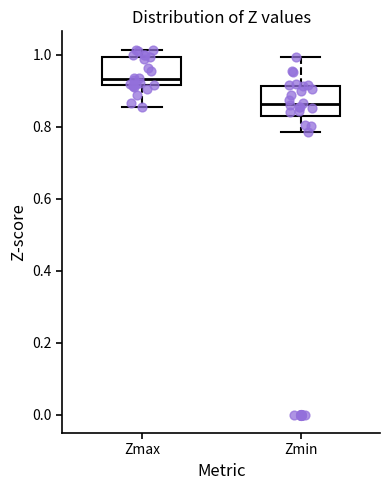

Which box's median line is the lowest?

Zmin